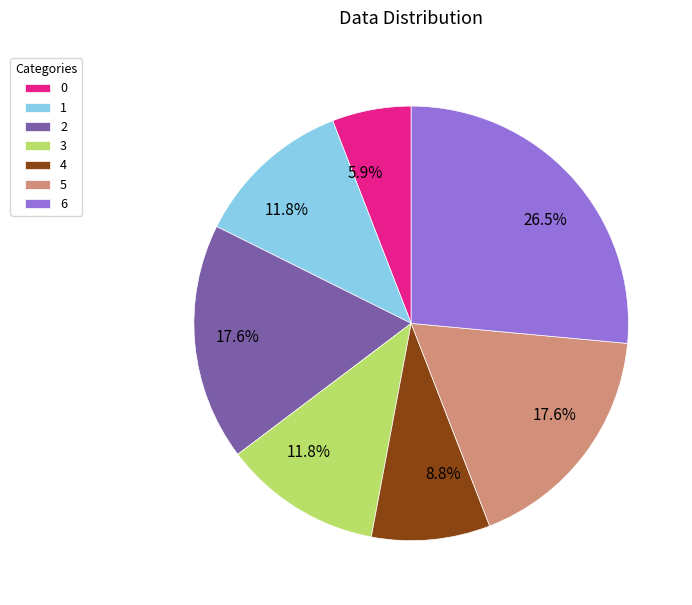

Is there a majority slice in this chart?

No